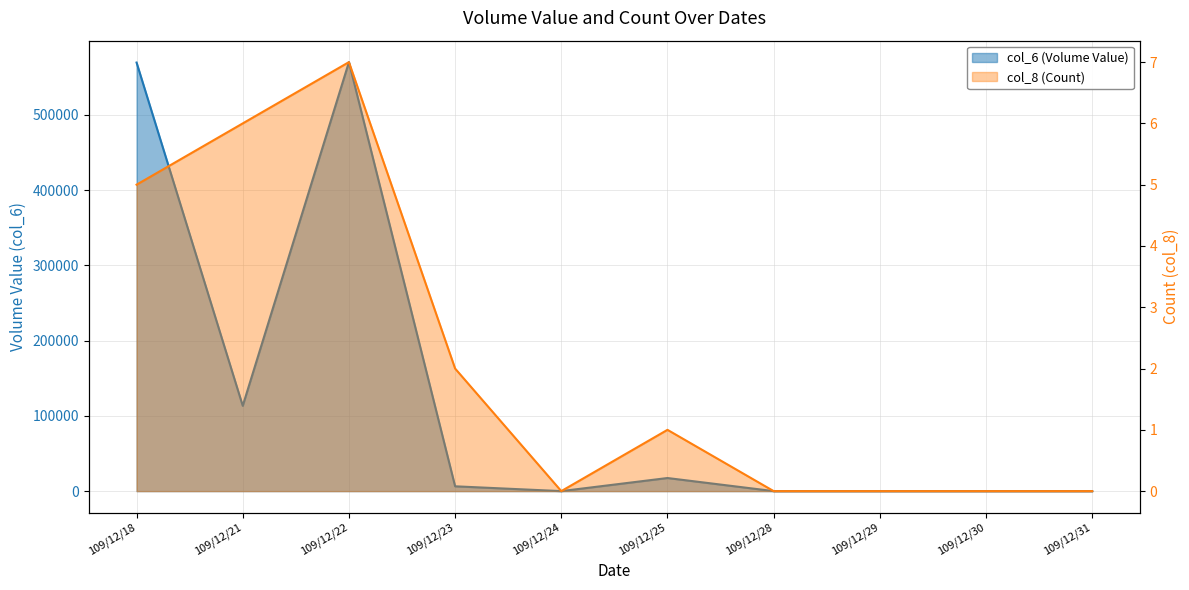

At how many categories does at least one series exceed 344686?

2